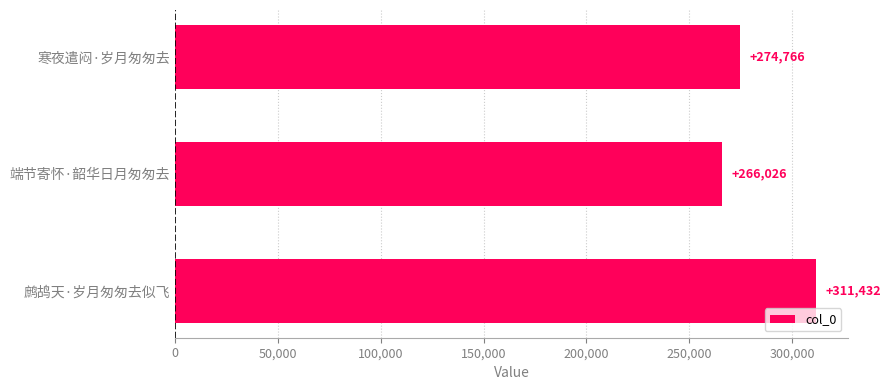

Rank the categories by value from highest to lowest.

鹧鸪天·岁月匆匆去似飞, 寒夜遣闷·岁月匆匆去, 端节寄怀·韶华日月匆匆去